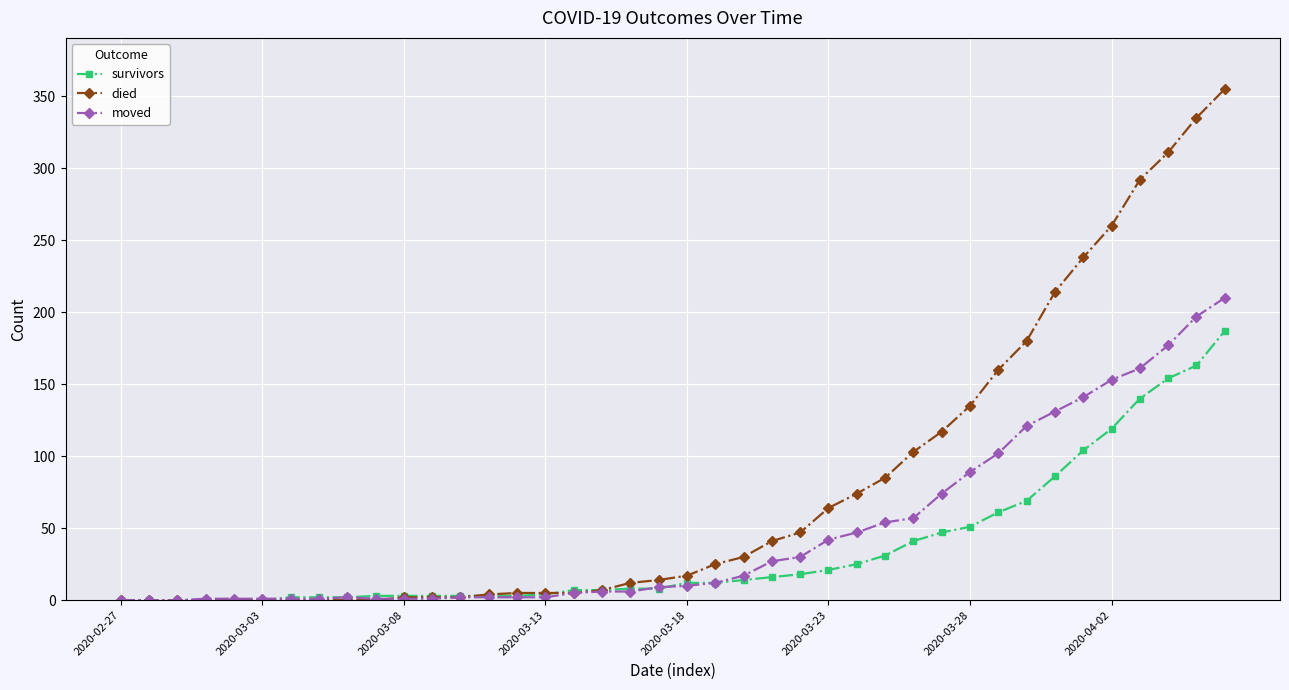

Which series has the largest total across all categories?

died